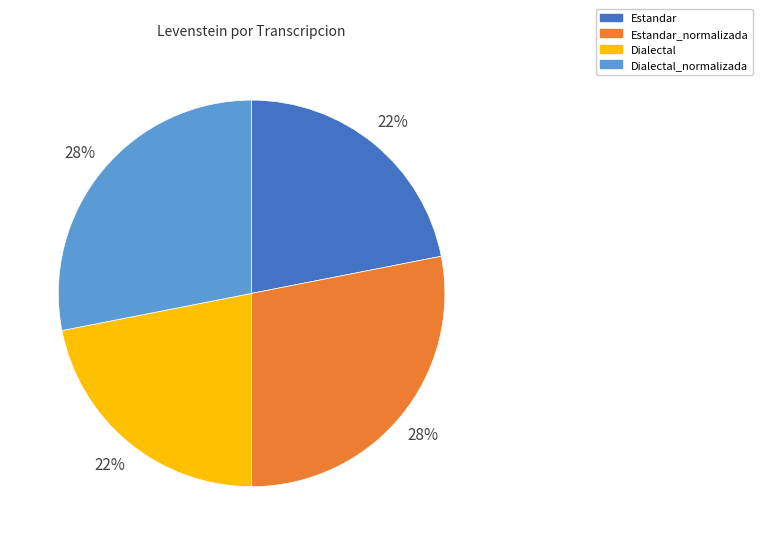

Do Estandar and Dialectal together represent more than half of the pie?

No